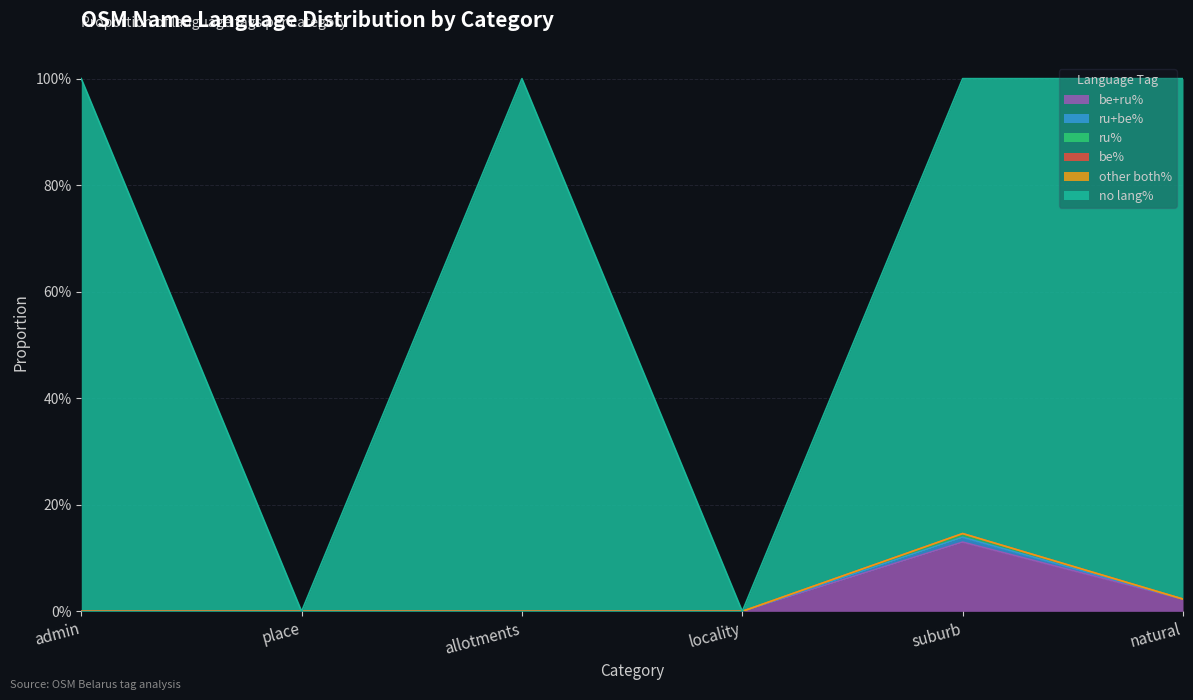

Where is ru% nearest to the value 0?

admin